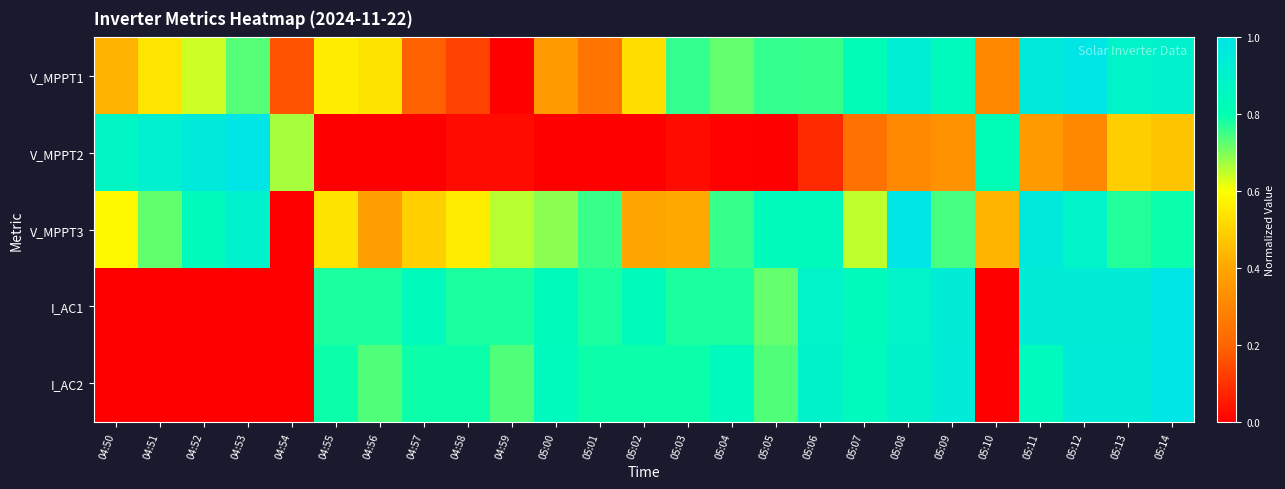

At 05:01, list the series in order from largest to smallest.

I_AC2, I_AC1, V_MPPT3, V_MPPT1, V_MPPT2